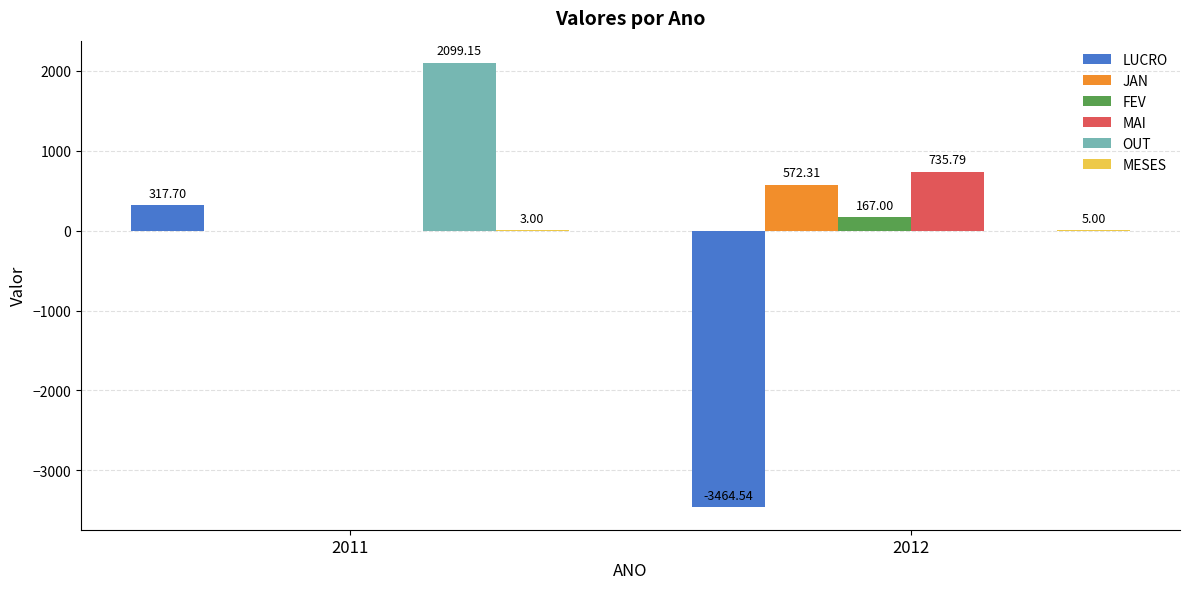

How many data points does each series have?

2